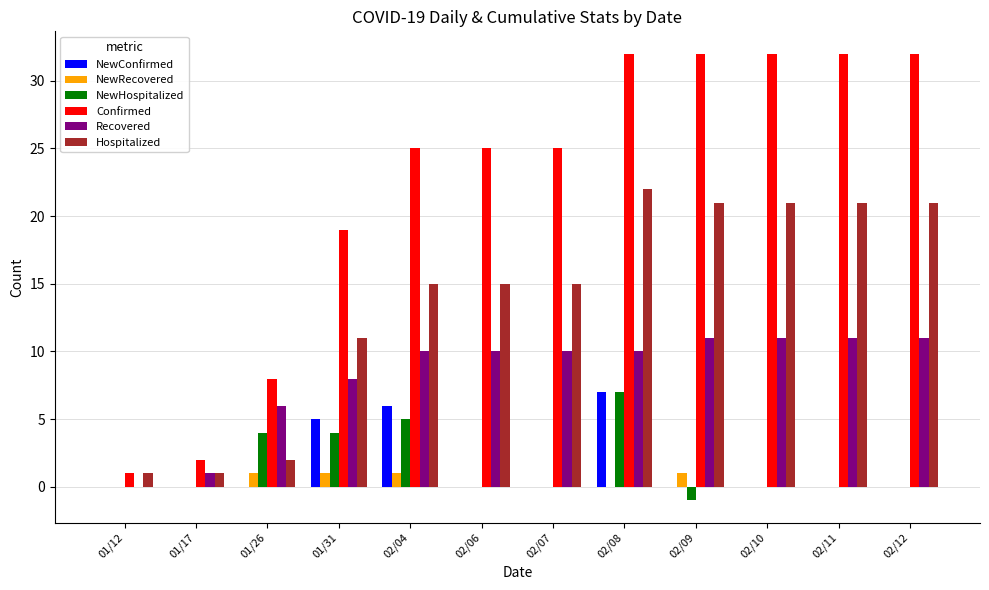

At which category is the sum across all series the highest?

02/08